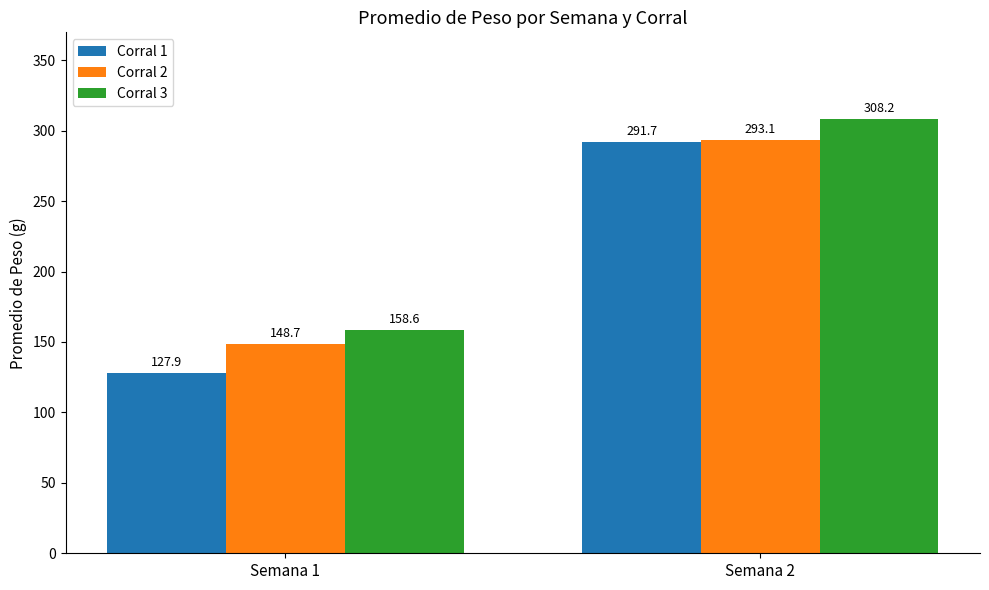

What is the average value of the Corral 1 series?

209.8